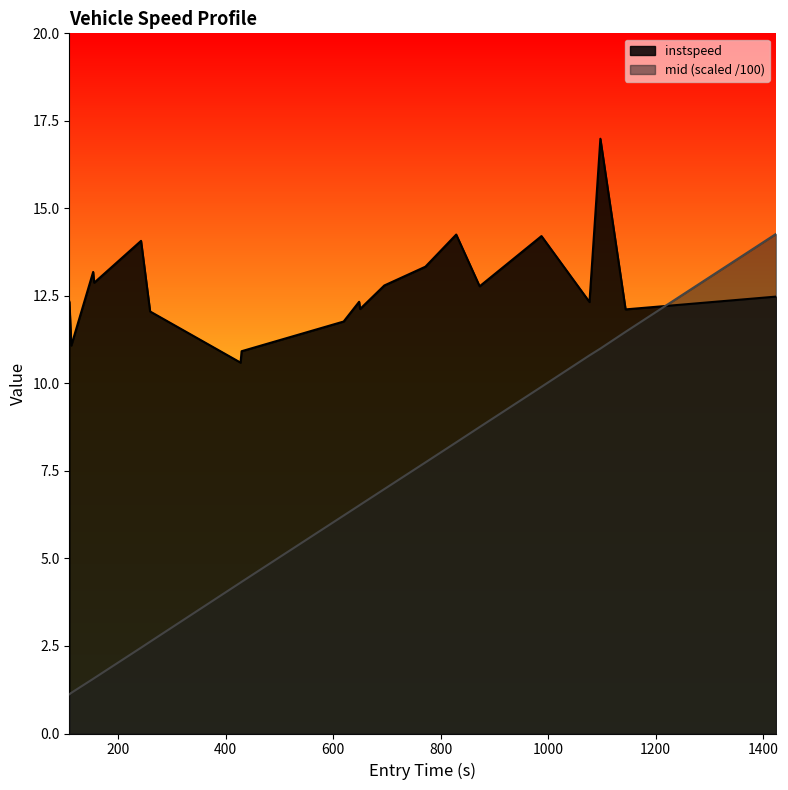

Which series has the largest total across all categories?

instspeed